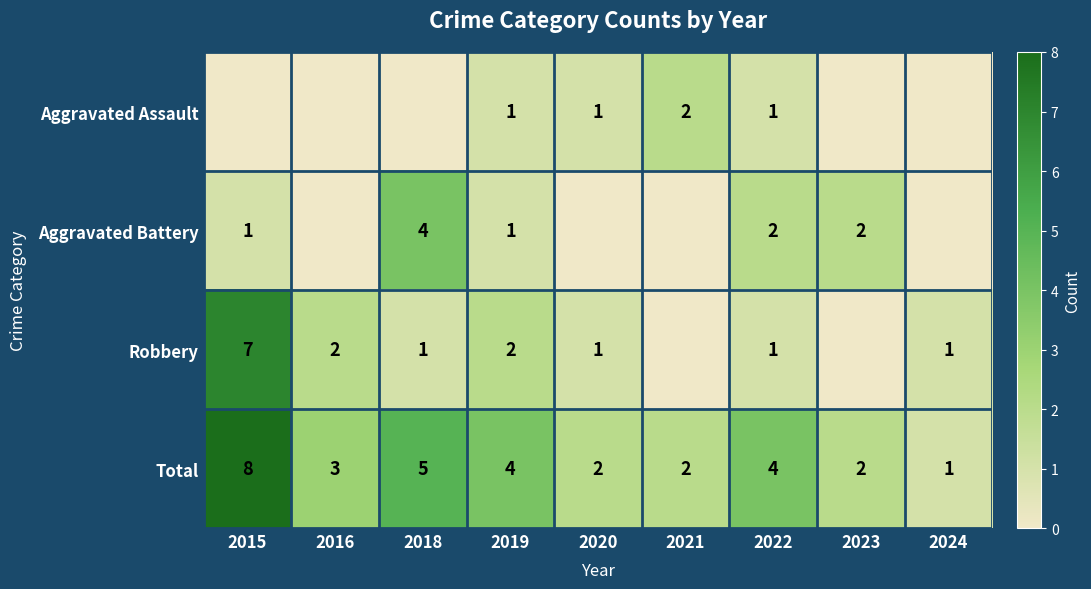

At which label does Total reach its peak?

2015